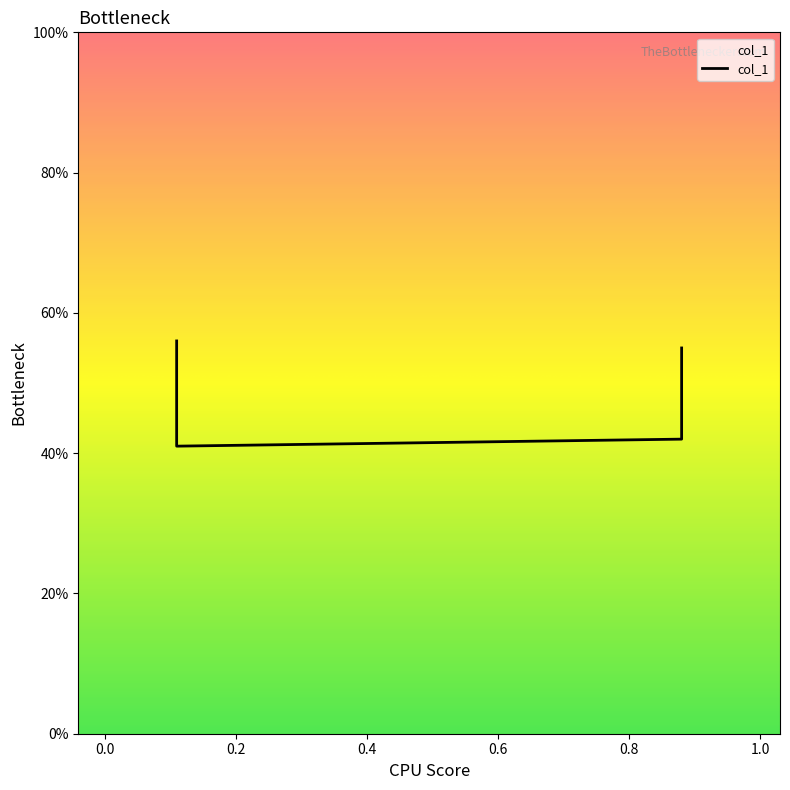

What is the sum of the values at 0.11 and 0.88?

1.1